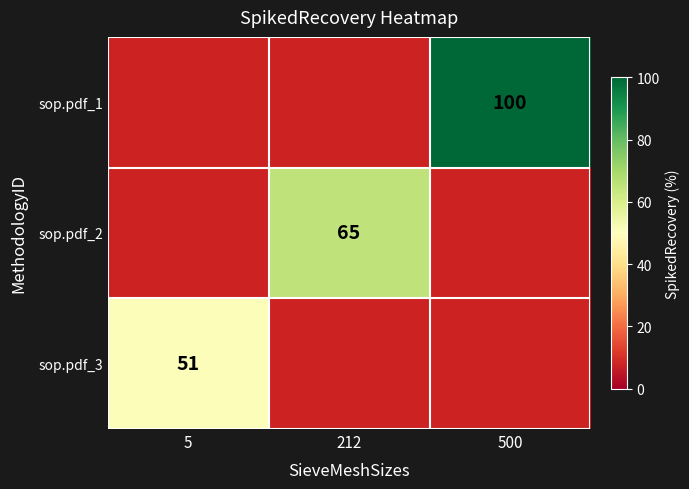

True or false: sop.pdf_3 has a value of 51 at 5.

True